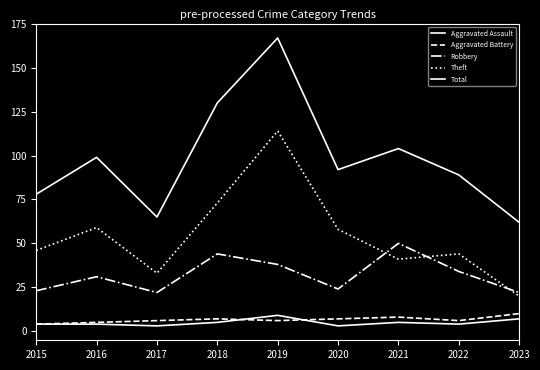

Is this an area chart (filled region under the line)?

No